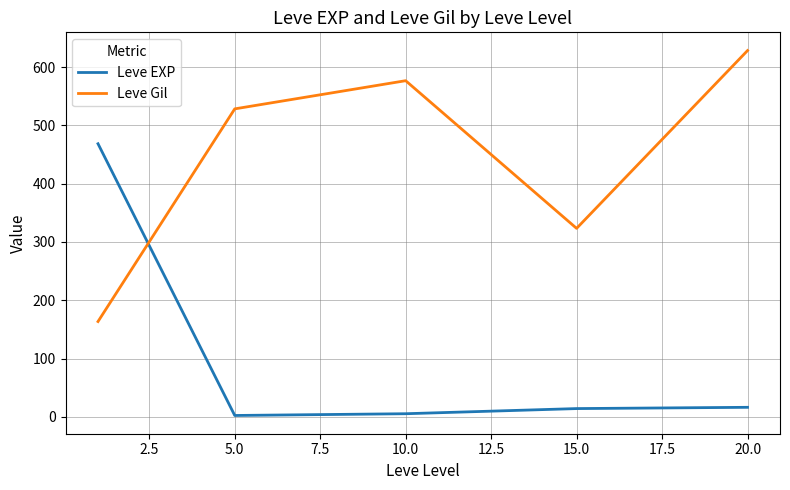

What is the difference between the maximum and second lowest values in the Leve EXP series?

463.2